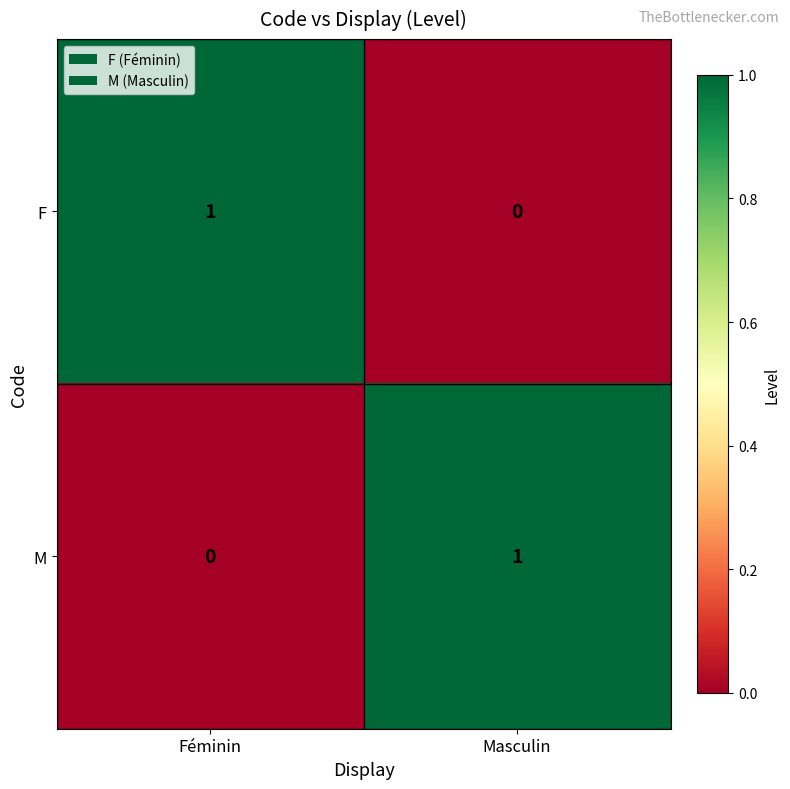

What is the total value across all series at Féminin?

1